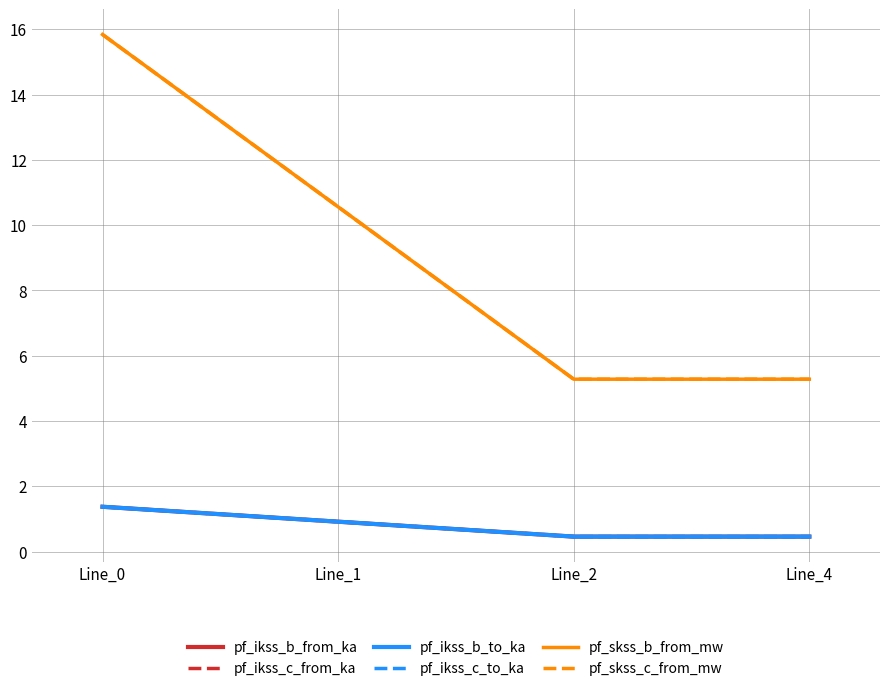

Reading left to right, extract all data points from this chart.

pf_ikss_b_from_ka: 1.4	0.9	0.5	0.5
pf_ikss_c_from_ka: 1.4	0.9	0.5	0.5
pf_ikss_b_to_ka: 1.4	0.9	0.5	0.5
pf_ikss_c_to_ka: 1.4	0.9	0.5	0.5
pf_skss_b_from_mw: 15.8	10.6	5.3	5.3
pf_skss_c_from_mw: 15.8	10.6	5.3	5.3